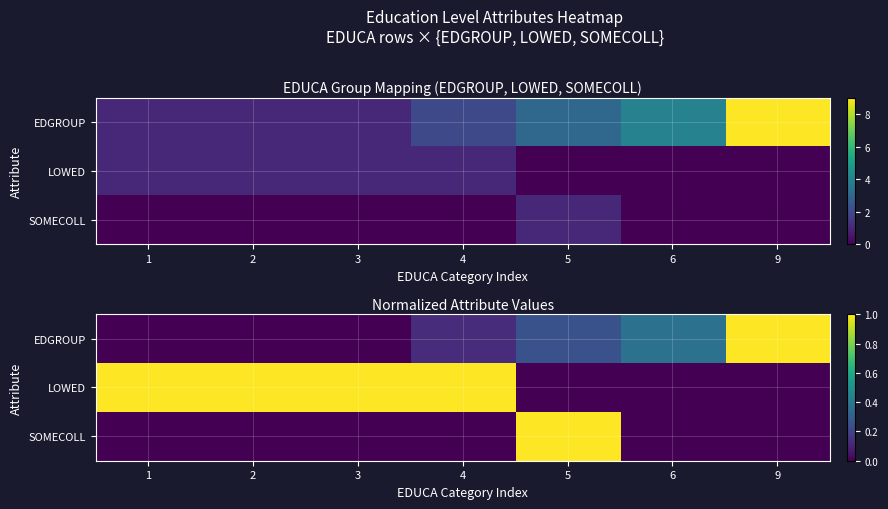

Between 6 and 9, which series saw the biggest shift?

EDGROUP